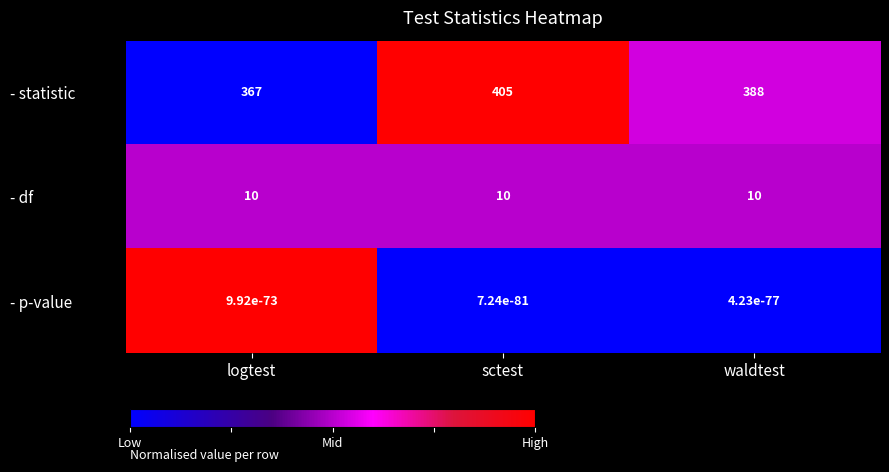

At logtest, list the series in order from largest to smallest.

- statistic, - df, - p-value